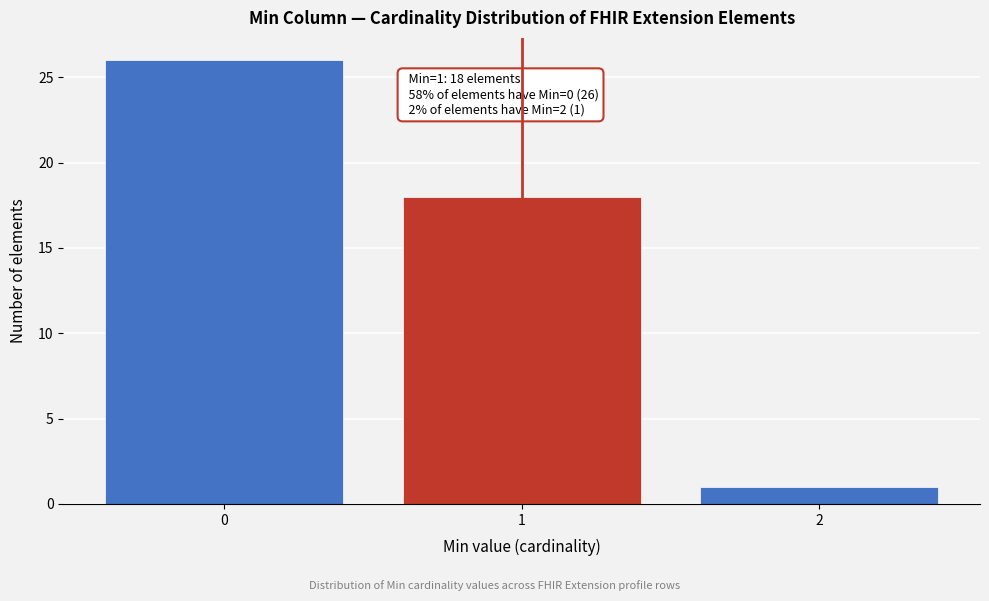

Reading left to right, list all the values displayed in this chart.

26	18	1